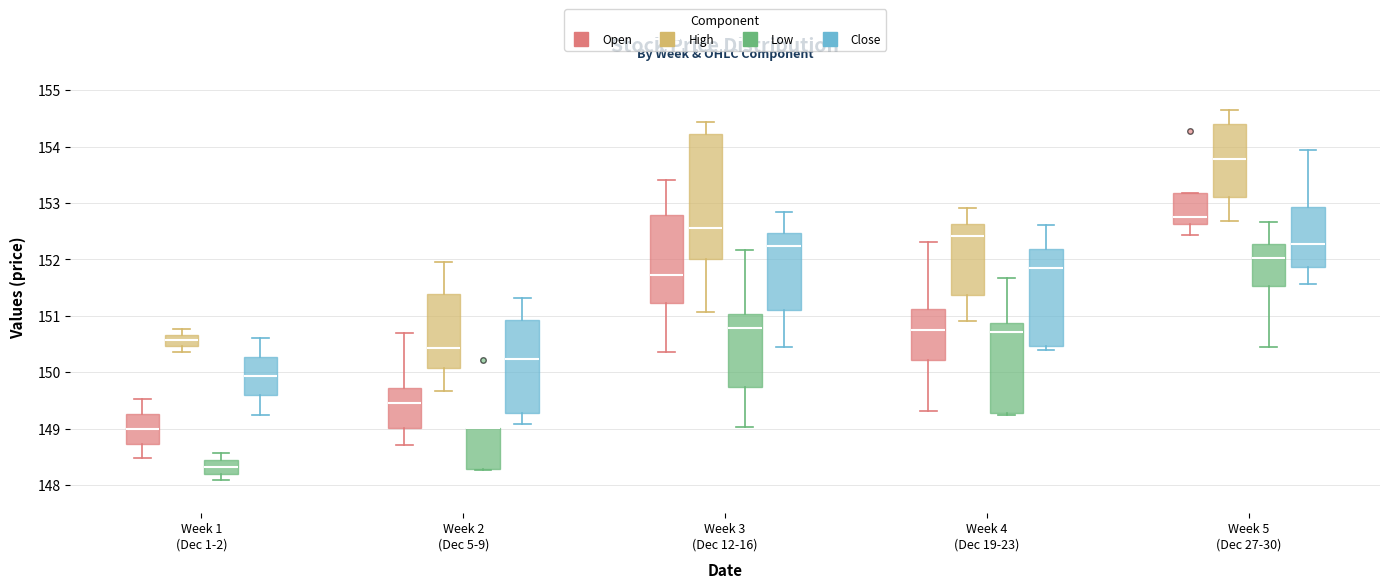

Reading left to right, transcribe this box plot: for each box, give where its median line is, the range the box spans, and where its two whiskers end, as read against the y-axis. The values are not printed on the chart, so give them approximately, as read against the axis.

Week 1 (Dec 1-2) (Open): median 149.0, box 148.7 to 149.3, whiskers 148.5 to 149.5
Week 1 (Dec 1-2) (High): median 150.6, box 150.5 to 150.7, whiskers 150.4 to 150.8
Week 1 (Dec 1-2) (Low): median 148.3, box 148.2 to 148.4, whiskers 148.1 to 148.6
Week 1 (Dec 1-2) (Close): median 149.9, box 149.6 to 150.3, whiskers 149.3 to 150.6
Week 2 (Dec 5-9) (Open): median 149.5, box 149.0 to 149.7, whiskers 148.7 to 150.7
Week 2 (Dec 5-9) (High): median 150.4, box 150.1 to 151.4, whiskers 149.7 to 152.0
Week 2 (Dec 5-9) (Low): median 149.0 (drawn on the box's upper edge), box 148.3 to 149.0, whiskers 148.3 to 149.0
Week 2 (Dec 5-9) (Close): median 150.2, box 149.3 to 150.9, whiskers 149.1 to 151.3
Week 3 (Dec 12-16) (Open): median 151.7, box 151.2 to 152.8, whiskers 150.4 to 153.4
Week 3 (Dec 12-16) (High): median 152.6, box 152.0 to 154.2, whiskers 151.1 to 154.4
Week 3 (Dec 12-16) (Low): median 150.8, box 149.7 to 151.0, whiskers 149.0 to 152.2
Week 3 (Dec 12-16) (Close): median 152.2, box 151.1 to 152.5, whiskers 150.4 to 152.8
Week 4 (Dec 19-23) (Open): median 150.8, box 150.2 to 151.1, whiskers 149.3 to 152.3
Week 4 (Dec 19-23) (High): median 152.4, box 151.4 to 152.6, whiskers 150.9 to 152.9
Week 4 (Dec 19-23) (Low): median 150.7, box 149.3 to 150.9, whiskers 149.2 to 151.7
Week 4 (Dec 19-23) (Close): median 151.8, box 150.5 to 152.2, whiskers 150.4 to 152.6
Week 5 (Dec 27-30) (Open): median 152.8, box 152.6 to 153.2, whiskers 152.4 to 153.2
Week 5 (Dec 27-30) (High): median 153.8, box 153.1 to 154.4, whiskers 152.7 to 154.7
Week 5 (Dec 27-30) (Low): median 152.0, box 151.5 to 152.3, whiskers 150.4 to 152.7
Week 5 (Dec 27-30) (Close): median 152.3, box 151.9 to 152.9, whiskers 151.6 to 154.0